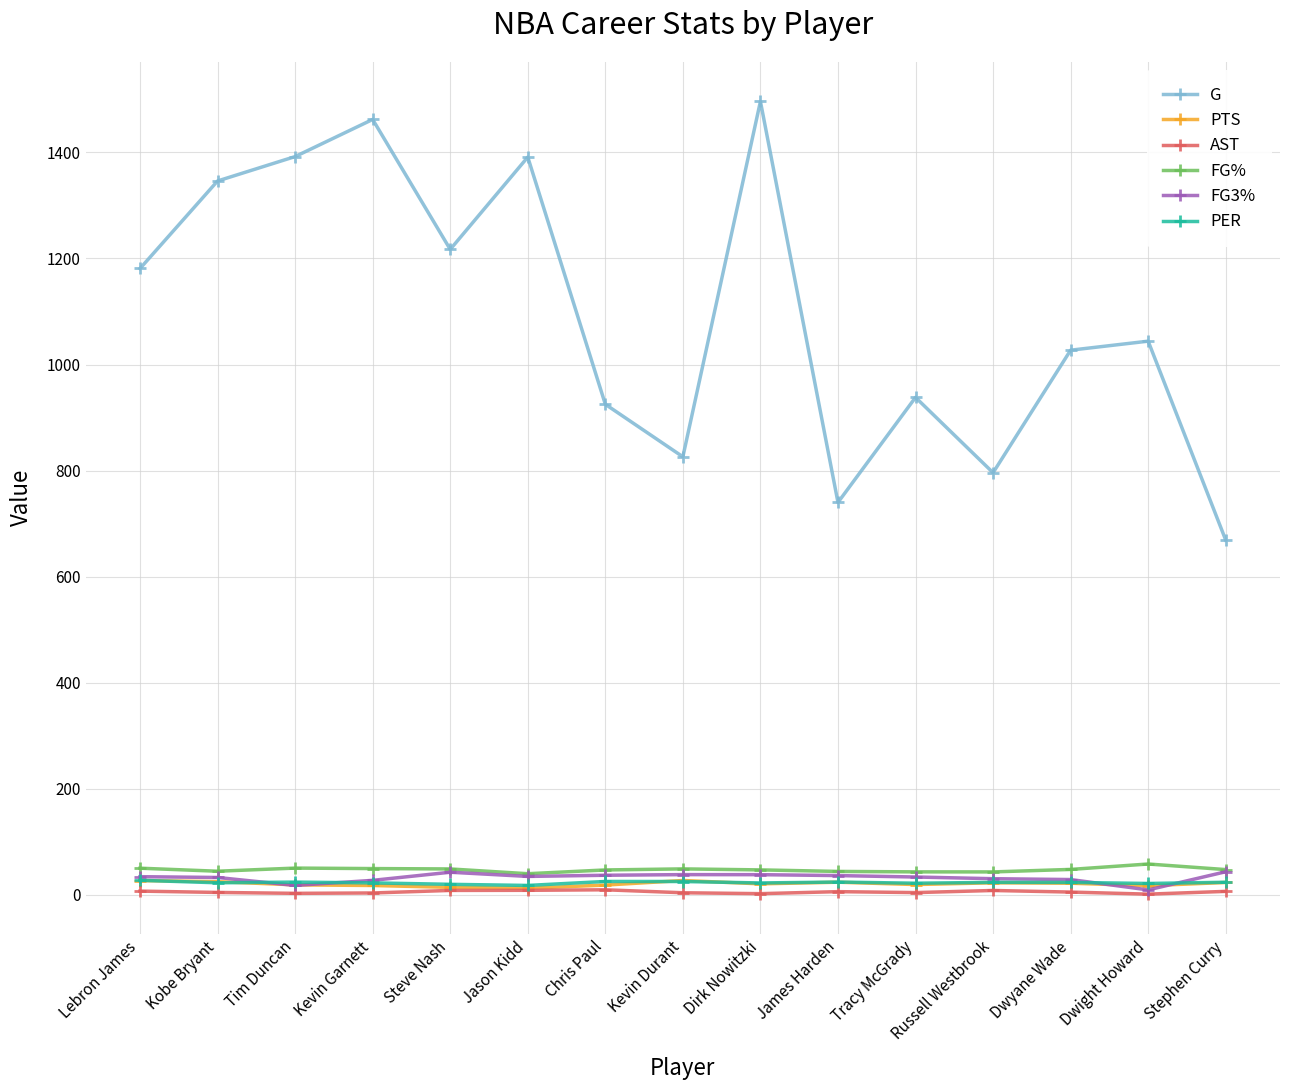

Does the chart display data point markers on the line(s)?

Yes